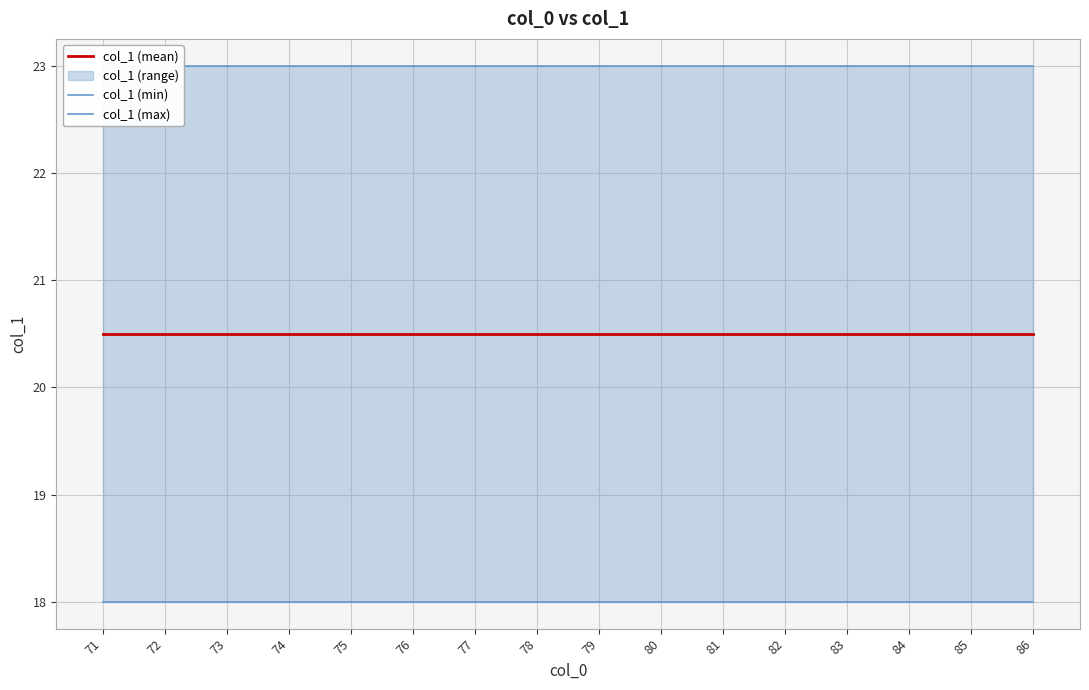

True or false: col_1 (mean) and col_1 (min) intersect in this chart.

False